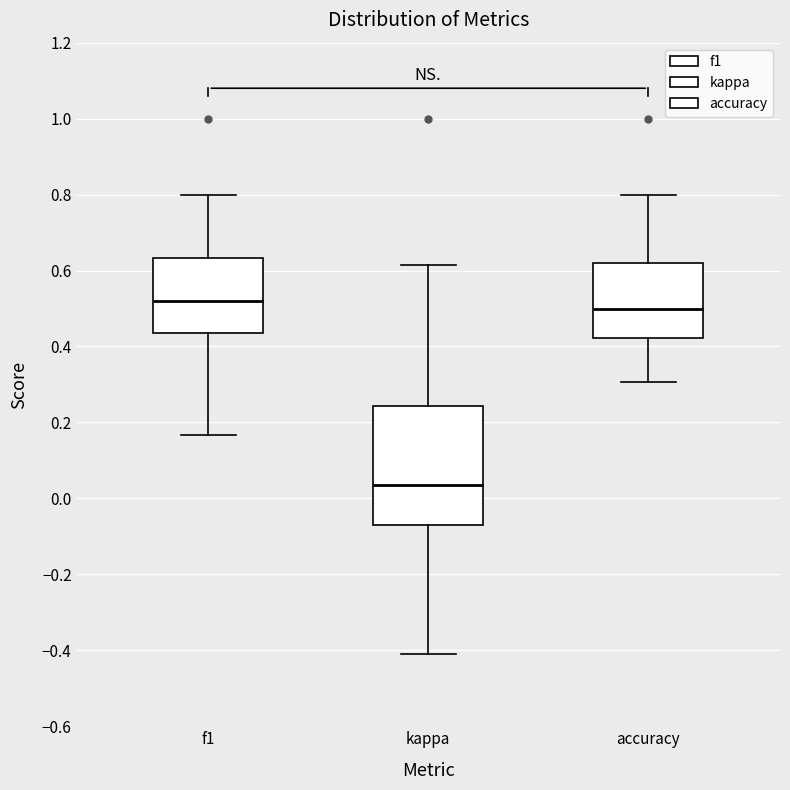

Which box has the lowest median line?

kappa